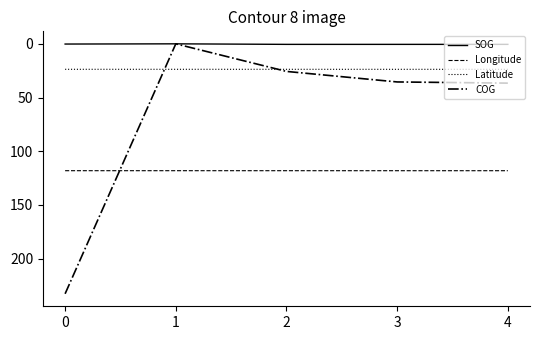

Which series has the widest spread of values?

COG